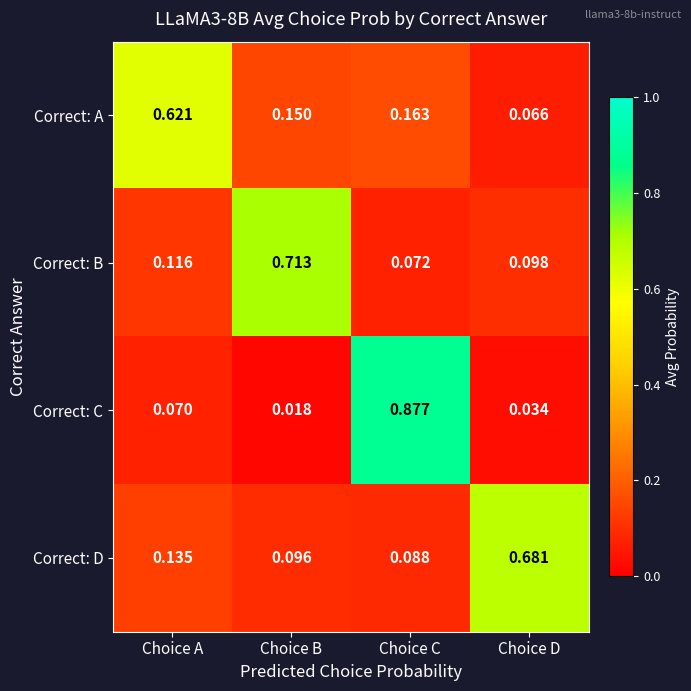

Rank the series at Choice D from lowest to highest value.

Correct: C, Correct: A, Correct: B, Correct: D